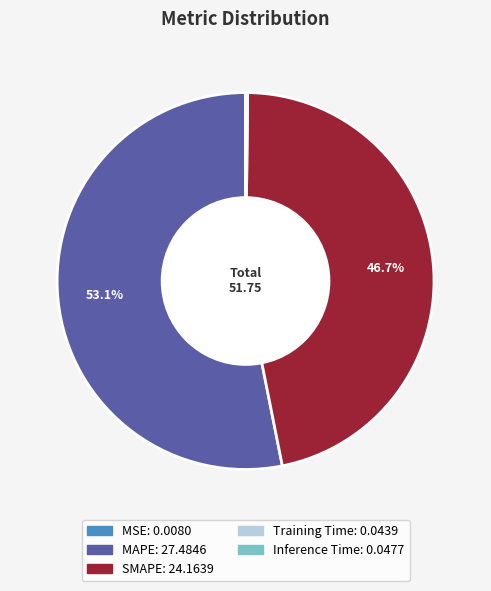

Is it true that MAPE is 63% of the pie?

False